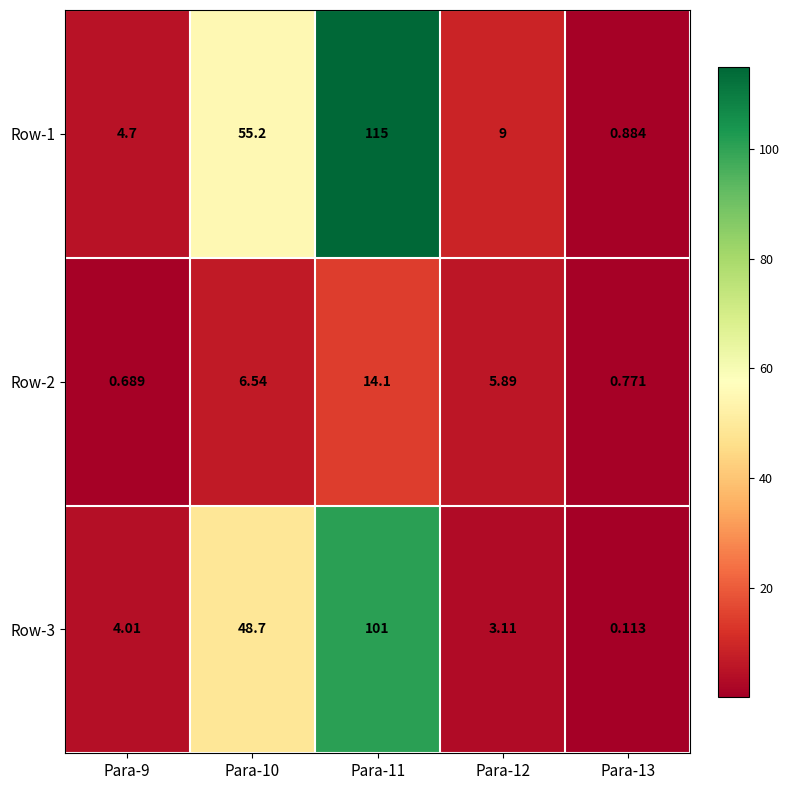

How many values in the Row-2 series exceed 5?

3